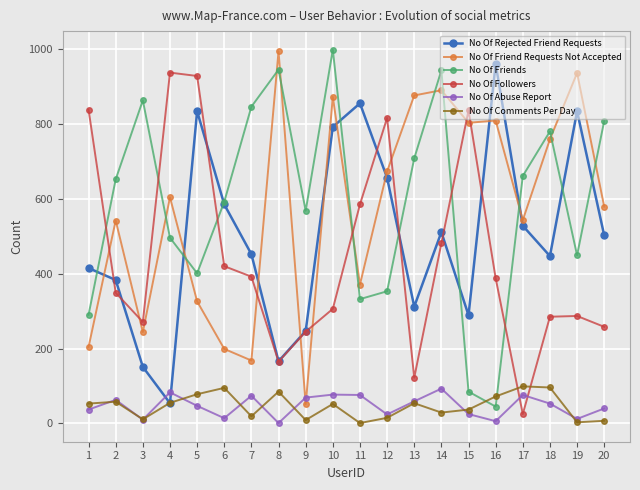

What is the minimum value for No Of Friends?

45